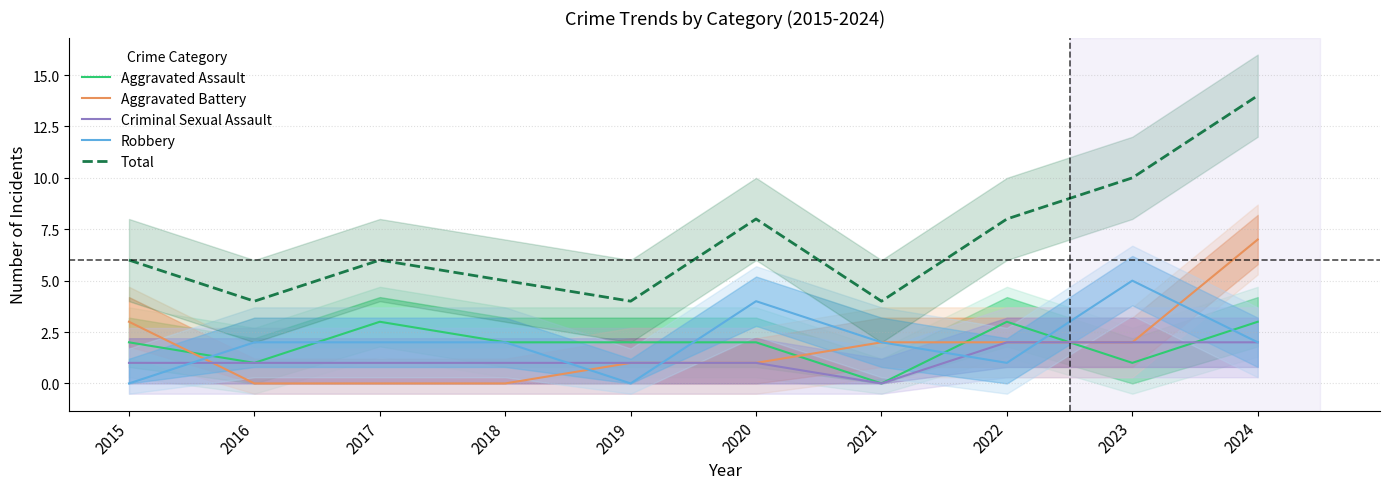

How many categories are shown in the chart?

10